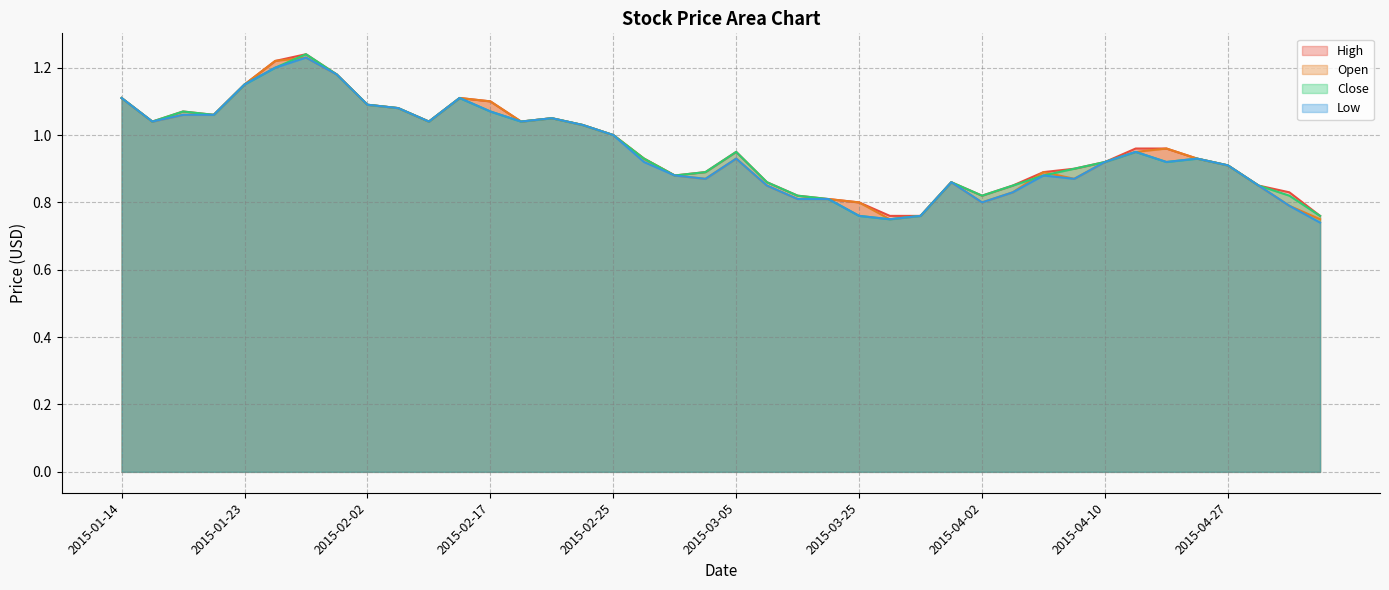

Reading left to right, extract all data points from this chart.

High: 2015-01-14=1.1	2015-01-16=1.0	2015-01-20=1.1	2015-01-21=1.1	2015-01-23=1.1	2015-01-26=1.2	2015-01-27=1.2	2015-01-29=1.2	2015-02-02=1.1	2015-02-09=1.1	2015-02-10=1.0	2015-02-12=1.1	2015-02-17=1.1	2015-02-18=1.0	2015-02-23=1.1	2015-02-24=1.0	2015-02-25=1.0	2015-02-26=0.9	2015-03-02=0.9	2015-03-03=0.9	2015-03-05=0.9	2015-03-12=0.9	2015-03-16=0.8	2015-03-24=0.8	2015-03-25=0.8	2015-03-26=0.8	2015-03-27=0.8	2015-03-31=0.9	2015-04-02=0.8	2015-04-03=0.8	2015-04-08=0.9	2015-04-09=0.9	2015-04-10=0.9	2015-04-17=1.0	2015-04-20=1.0	2015-04-24=0.9	2015-04-27=0.9	2015-04-28=0.8	2015-04-30=0.8	2015-05-06=0.8
Open: 2015-01-14=1.1	2015-01-16=1.0	2015-01-20=1.1	2015-01-21=1.1	2015-01-23=1.1	2015-01-26=1.2	2015-01-27=1.2	2015-01-29=1.2	2015-02-02=1.1	2015-02-09=1.1	2015-02-10=1.0	2015-02-12=1.1	2015-02-17=1.1	2015-02-18=1.0	2015-02-23=1.1	2015-02-24=1.0	2015-02-25=1.0	2015-02-26=0.9	2015-03-02=0.9	2015-03-03=0.9	2015-03-05=0.9	2015-03-12=0.8	2015-03-16=0.8	2015-03-24=0.8	2015-03-25=0.8	2015-03-26=0.8	2015-03-27=0.8	2015-03-31=0.9	2015-04-02=0.8	2015-04-03=0.8	2015-04-08=0.9	2015-04-09=0.9	2015-04-10=0.9	2015-04-17=0.9	2015-04-20=1.0	2015-04-24=0.9	2015-04-27=0.9	2015-04-28=0.8	2015-04-30=0.8	2015-05-06=0.8
Close: 2015-01-14=1.1	2015-01-16=1.0	2015-01-20=1.1	2015-01-21=1.1	2015-01-23=1.1	2015-01-26=1.2	2015-01-27=1.2	2015-01-29=1.2	2015-02-02=1.1	2015-02-09=1.1	2015-02-10=1.0	2015-02-12=1.1	2015-02-17=1.1	2015-02-18=1.0	2015-02-23=1.1	2015-02-24=1.0	2015-02-25=1.0	2015-02-26=0.9	2015-03-02=0.9	2015-03-03=0.9	2015-03-05=0.9	2015-03-12=0.9	2015-03-16=0.8	2015-03-24=0.8	2015-03-25=0.8	2015-03-26=0.8	2015-03-27=0.8	2015-03-31=0.9	2015-04-02=0.8	2015-04-03=0.8	2015-04-08=0.9	2015-04-09=0.9	2015-04-10=0.9	2015-04-17=0.9	2015-04-20=0.9	2015-04-24=0.9	2015-04-27=0.9	2015-04-28=0.8	2015-04-30=0.8	2015-05-06=0.8
Low: 2015-01-14=1.1	2015-01-16=1.0	2015-01-20=1.1	2015-01-21=1.1	2015-01-23=1.1	2015-01-26=1.2	2015-01-27=1.2	2015-01-29=1.2	2015-02-02=1.1	2015-02-09=1.1	2015-02-10=1.0	2015-02-12=1.1	2015-02-17=1.1	2015-02-18=1.0	2015-02-23=1.1	2015-02-24=1.0	2015-02-25=1.0	2015-02-26=0.9	2015-03-02=0.9	2015-03-03=0.9	2015-03-05=0.9	2015-03-12=0.8	2015-03-16=0.8	2015-03-24=0.8	2015-03-25=0.8	2015-03-26=0.8	2015-03-27=0.8	2015-03-31=0.9	2015-04-02=0.8	2015-04-03=0.8	2015-04-08=0.9	2015-04-09=0.9	2015-04-10=0.9	2015-04-17=0.9	2015-04-20=0.9	2015-04-24=0.9	2015-04-27=0.9	2015-04-28=0.8	2015-04-30=0.8	2015-05-06=0.7